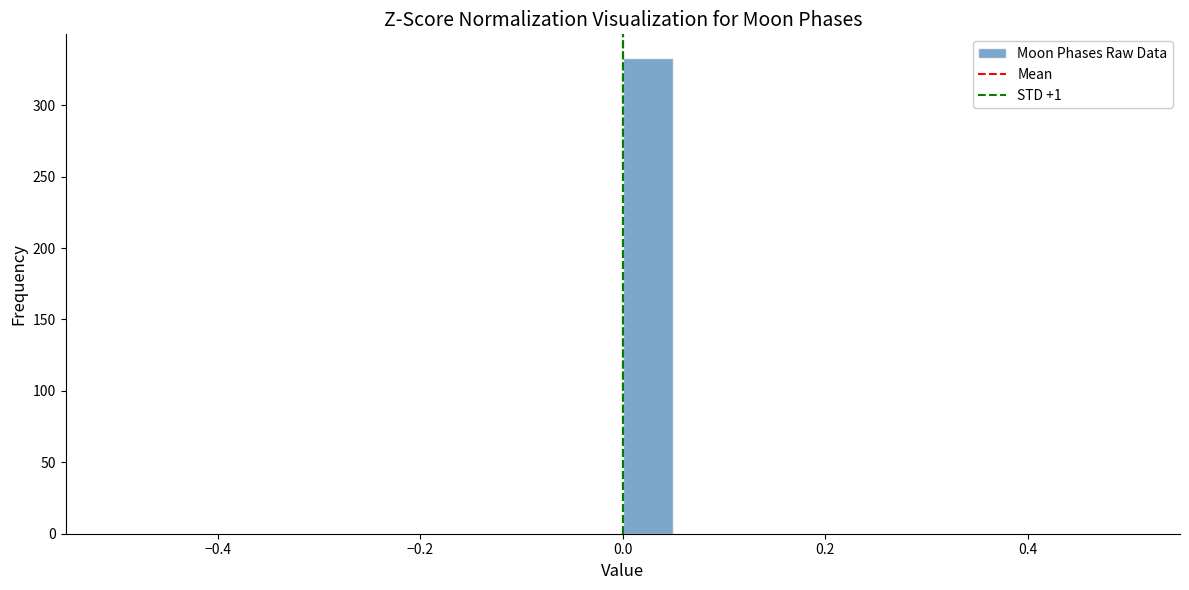

Around what value on the x-axis is the tallest bar? Give the approximate position of its centre, as read against the axis.

0.02